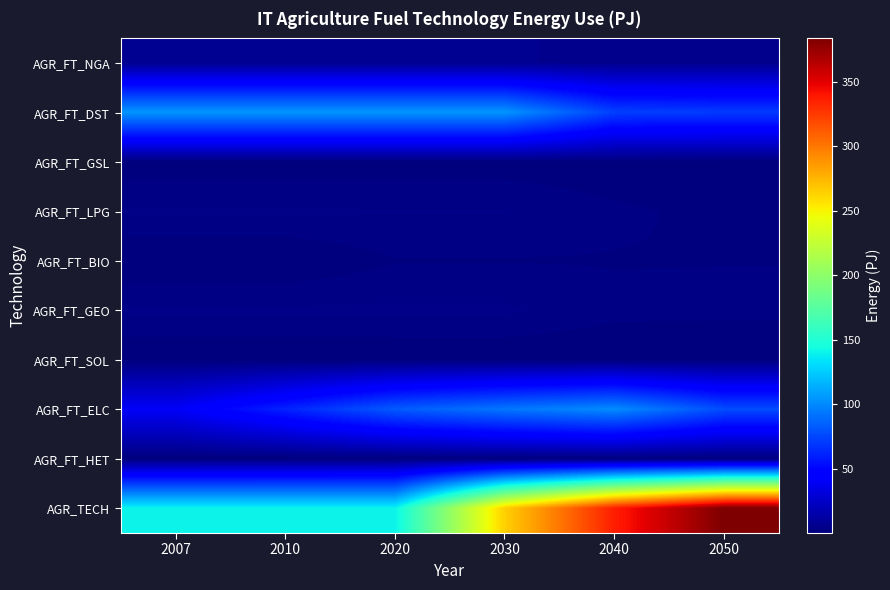

Reading left to right, extract all data points from this chart.

AGR_FT_NGA: 2007=6.2	2010=6.2	2020=6.2	2030=6.2	2040=5.6	2050=5.8
AGR_FT_DST: 2007=104.5	2010=104.5	2020=104.5	2030=104.5	2040=72.5	2050=70.7
AGR_FT_GSL: 2007=0.7	2010=0.7	2020=0.7	2030=0.7	2040=0.4	2050=0.1
AGR_FT_LPG: 2007=3.1	2010=3.1	2020=3.1	2030=3.1	2040=1.8	2050=1.1
AGR_FT_BIO: 2007=0.0	2010=0.1	2020=1.4	2030=1.4	2040=1.4	2050=1.5
AGR_FT_GEO: 2007=3.3	2010=3.3	2020=3.3	2030=3.3	2040=2.0	2050=1.9
AGR_FT_SOL: 2007=0.0	2010=0.0	2020=0.1	2030=0.1	2040=0.1	2050=0.1
AGR_FT_ELC: 2007=41.2	2010=61.2	2020=82.5	2030=93.2	2040=101.1	2050=77.3
AGR_FT_HET: 2007=0.2	2010=0.3	2020=0.6	2030=0.6	2040=0.6	2050=0.6
AGR_TECH: 2007=139.6	2010=139.6	2020=139.6	2030=264.3	2040=336.6	2050=383.7